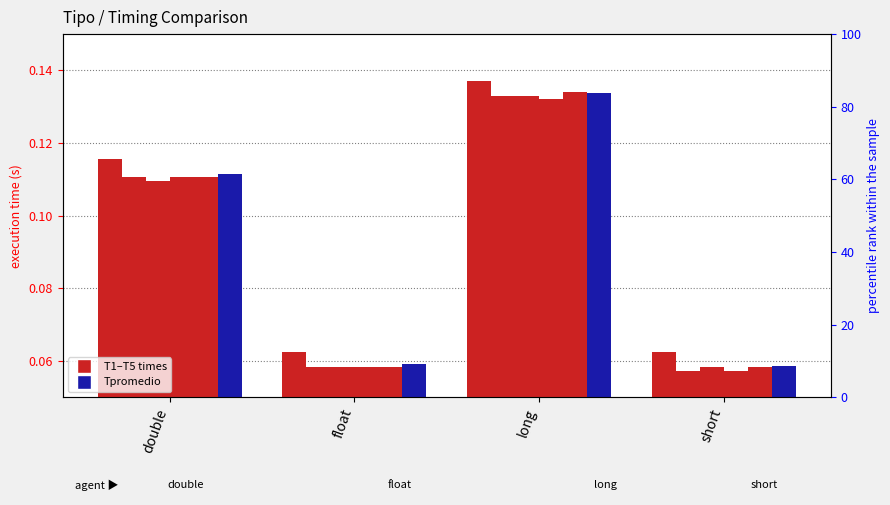

Which has a higher value, short or float?

short